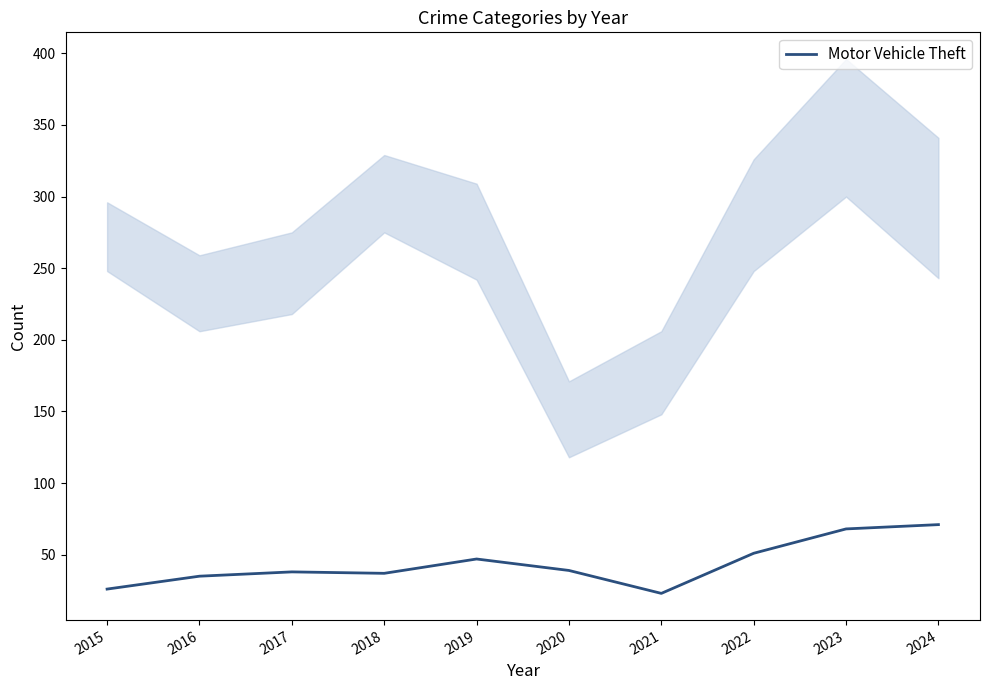

What is the greatest value displayed?

71